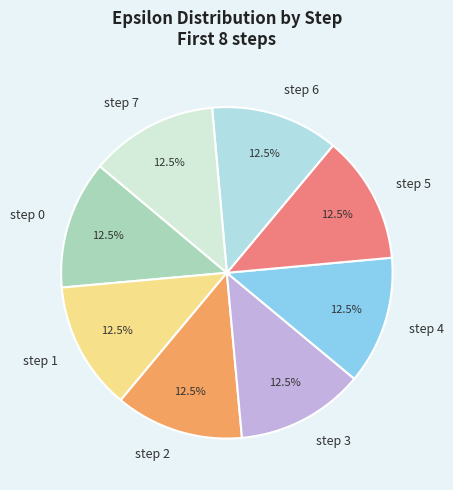

Do step 3 and step 4 together represent more than half of the pie?

No